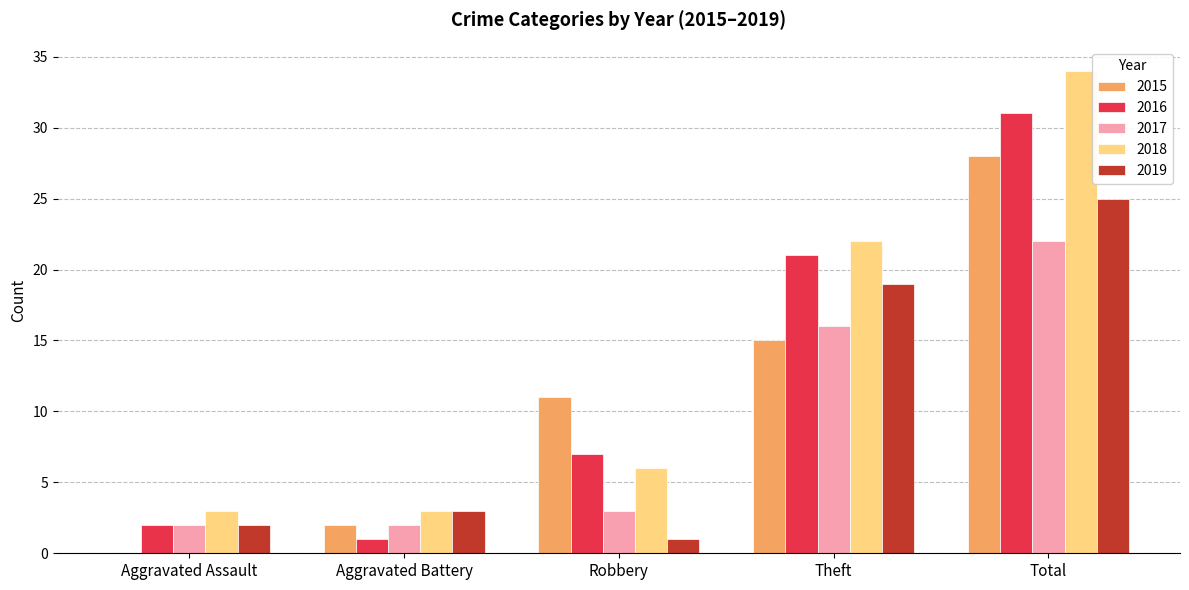

Is it true that 2018 equals 1 at Aggravated Assault?

False